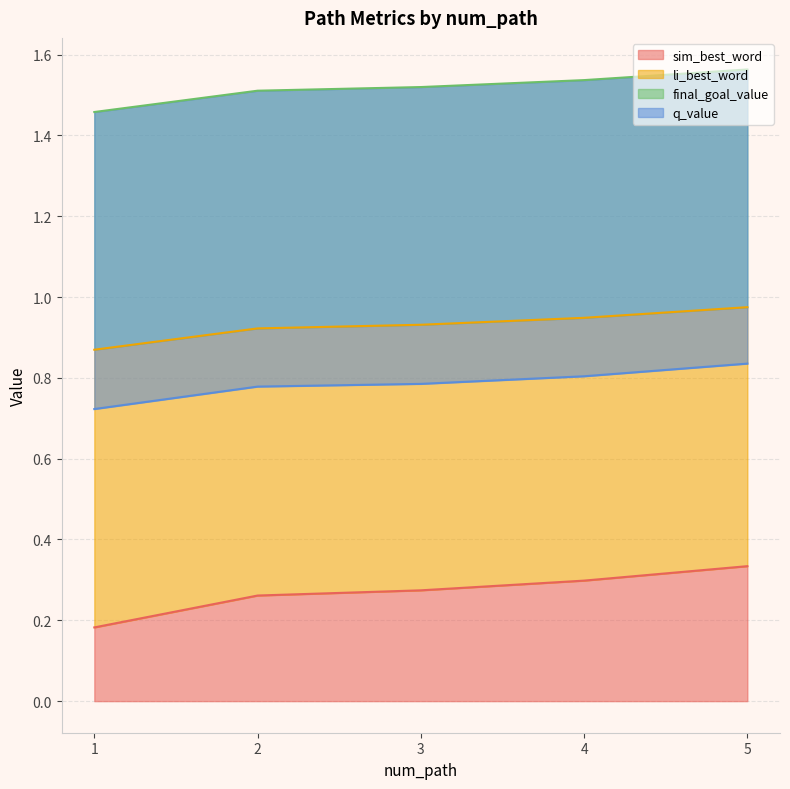

True or false: sim_best_word has a value of 0.1 at 2.

False